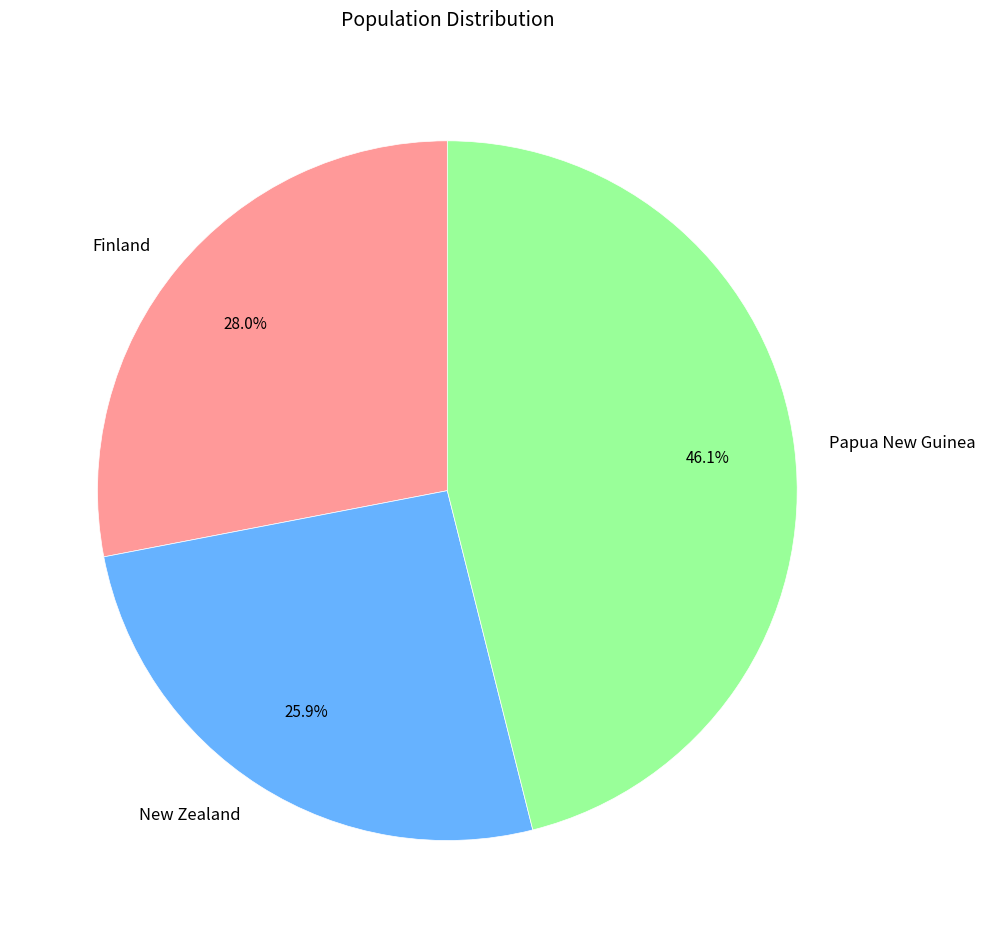

To the nearest percent, what percentage of the pie is New Zealand?

26%